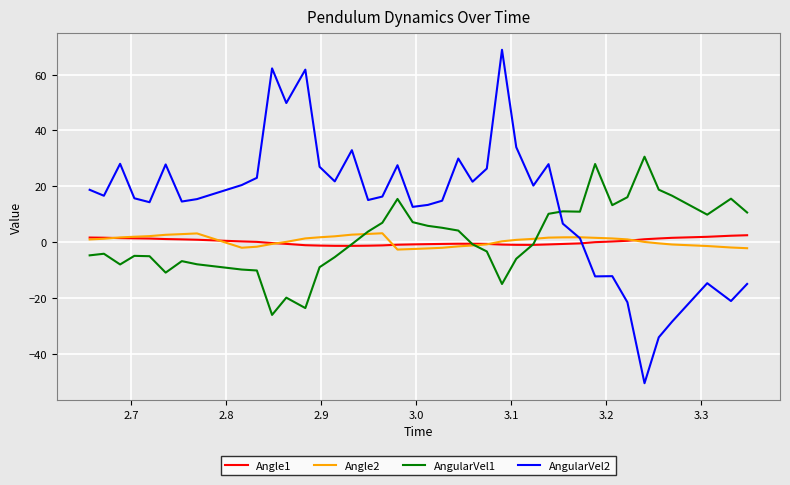

What is the greatest value displayed?

68.9